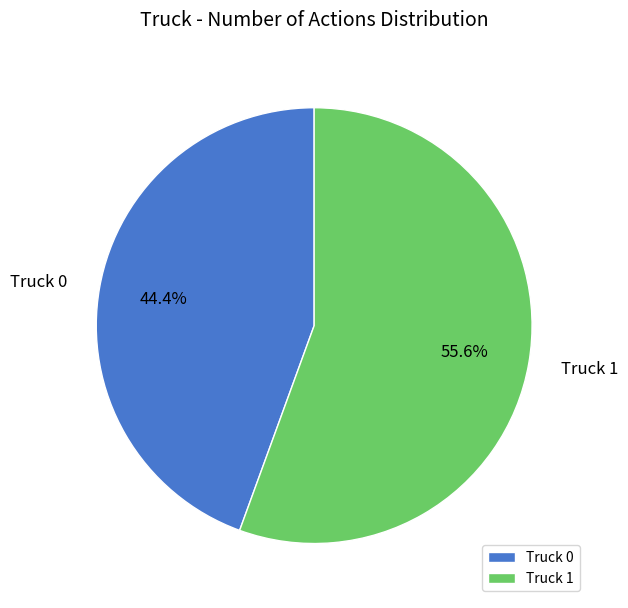

How many segments does this pie chart have?

2